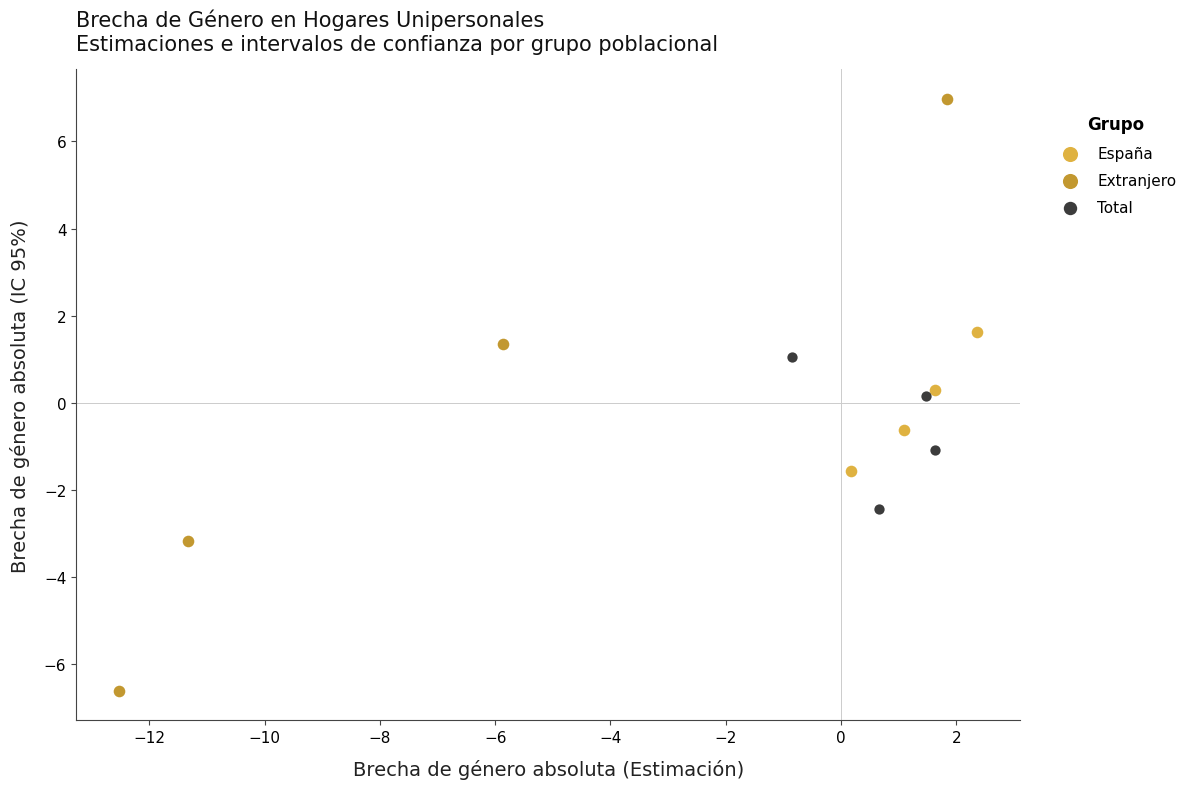

Which series reaches the minimum Y coordinate?

Extranjero